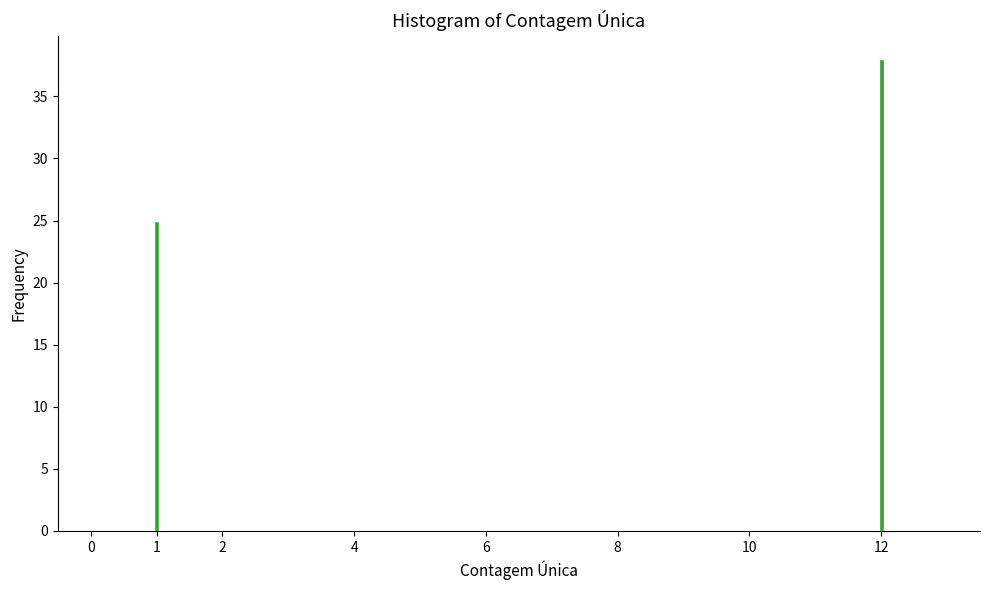

Reading left to right, what are all the values shown in this chart?

25	38